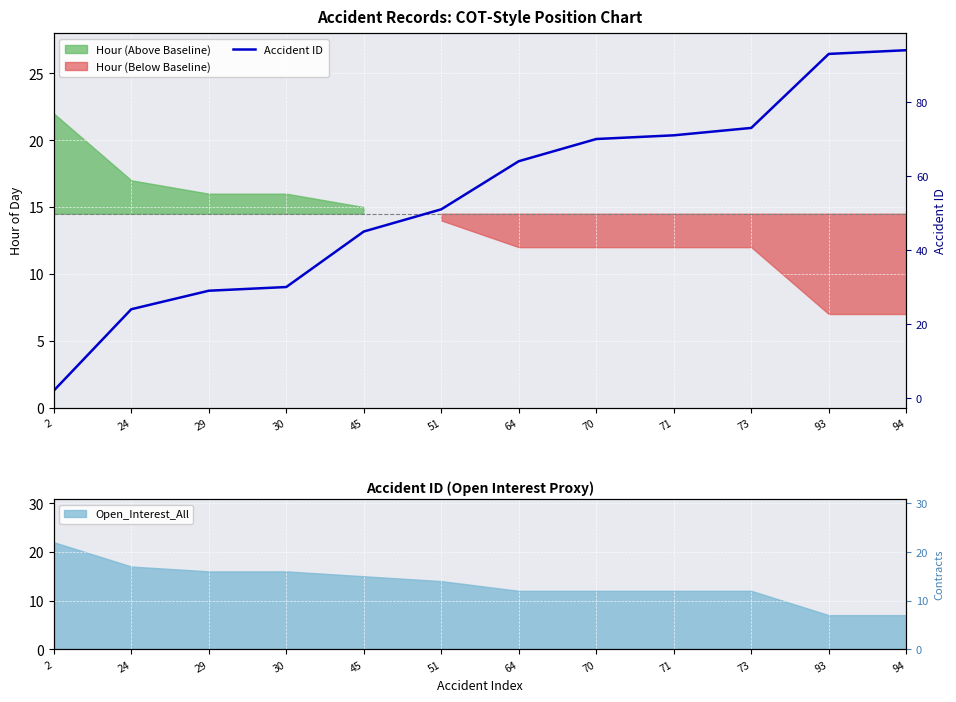

What is the change in value from 73 to 94?

+21